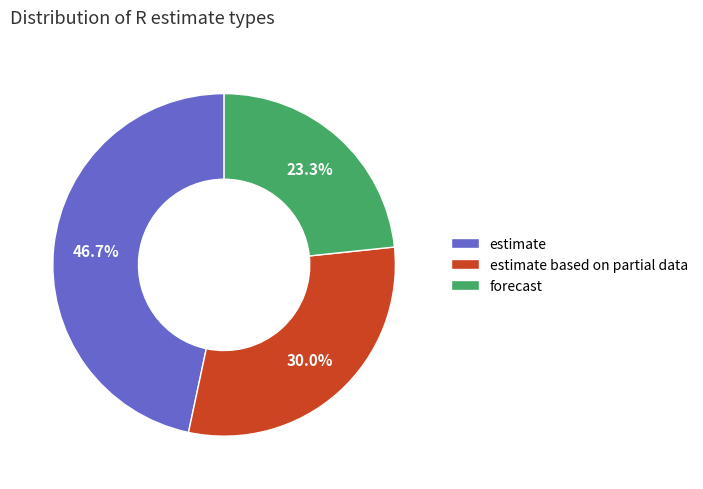

What portion of the pie excludes estimate?

53.3%